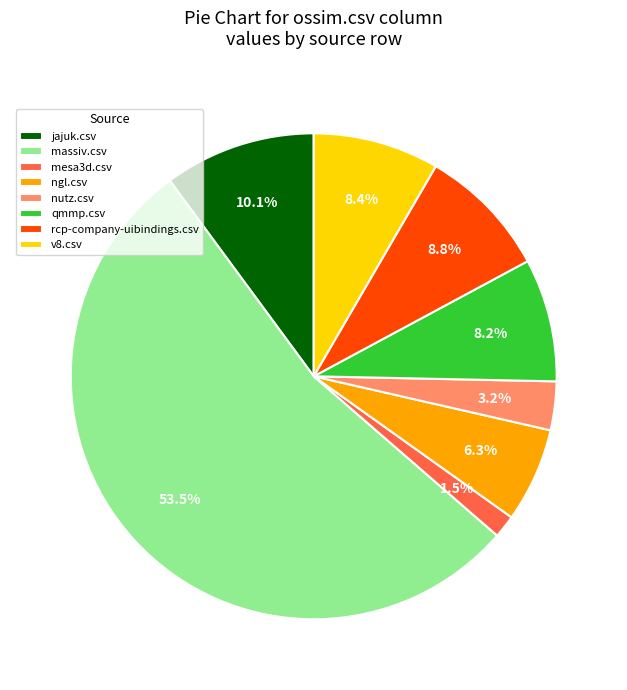

Count the number of slices in the pie.

8